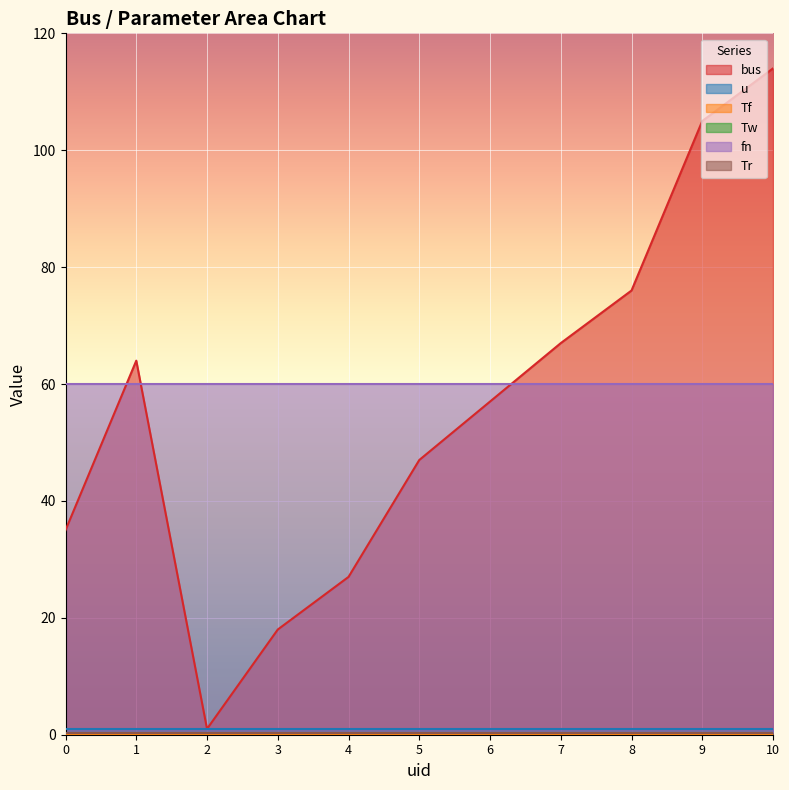

True or false: Tw and Tr intersect in this chart.

False